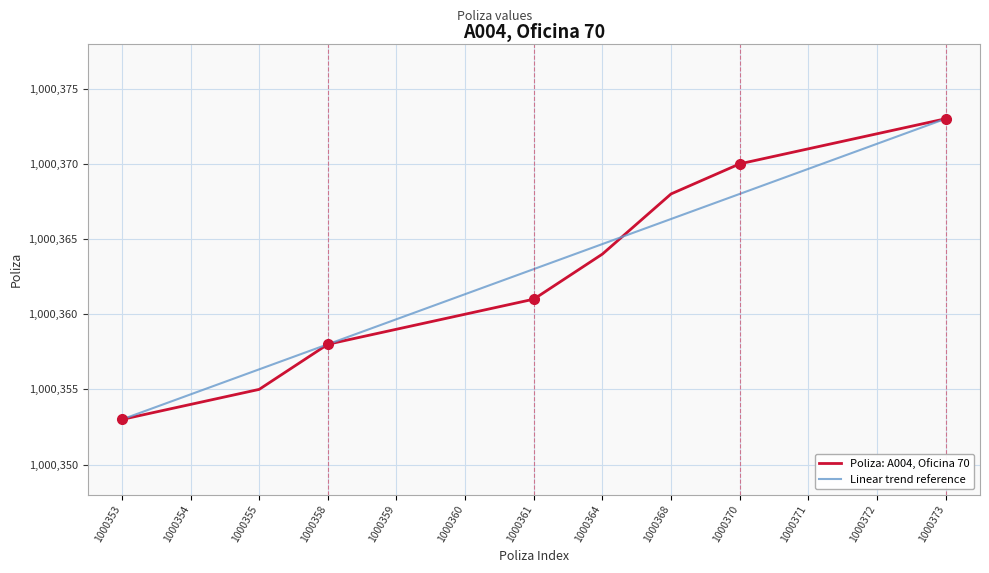

Does the chart display data point markers on the line(s)?

No